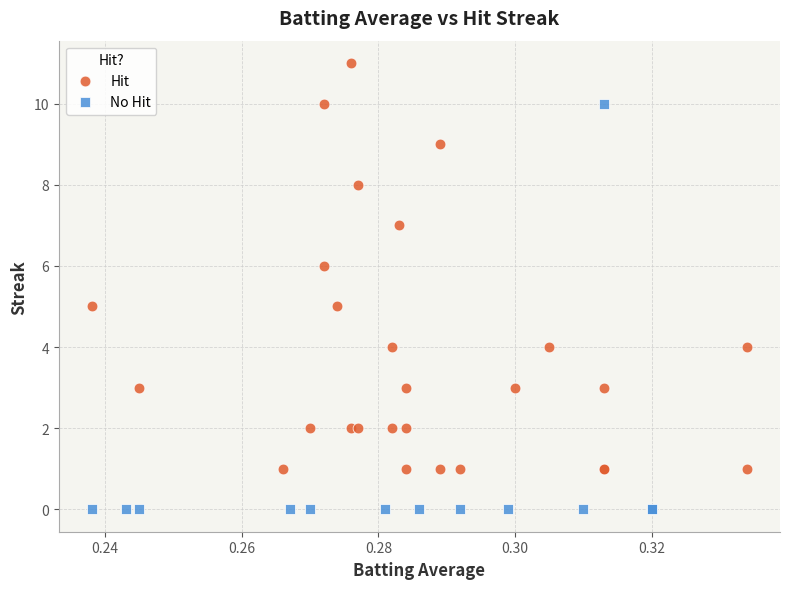

Which series reaches the minimum Y coordinate?

No Hit